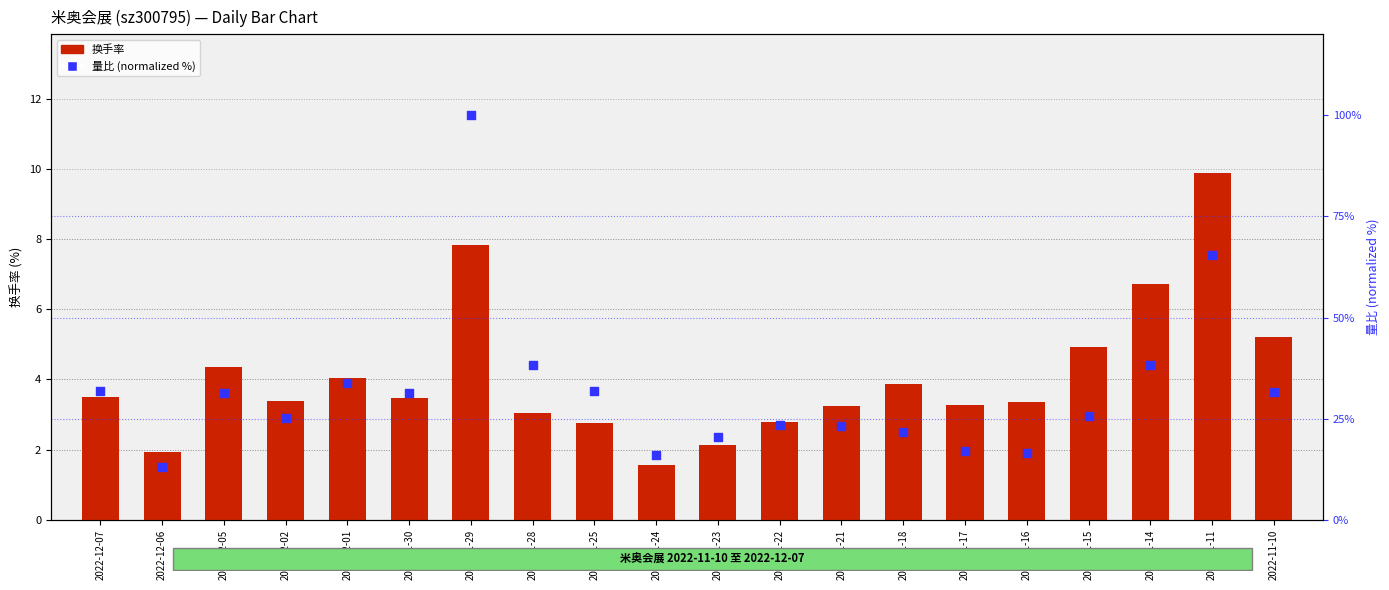

Which series has the widest spread of Y values?

量比 (normalized %)